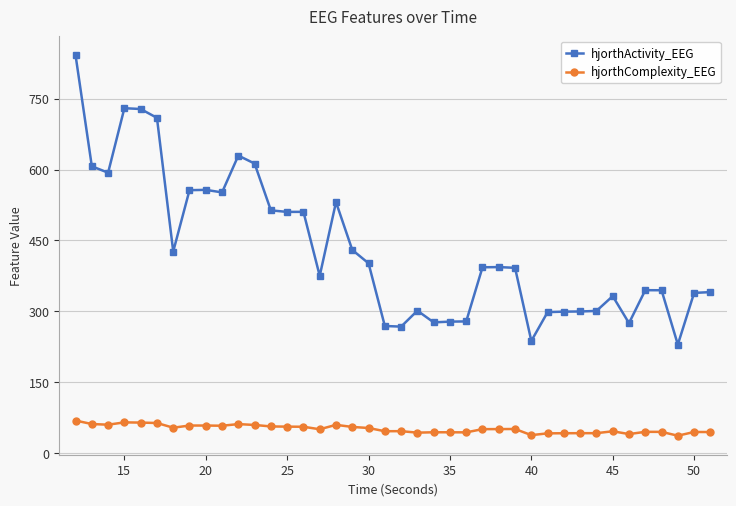

Rank the series by their maximum value, from lowest to highest.

hjorthComplexity_EEG, hjorthActivity_EEG